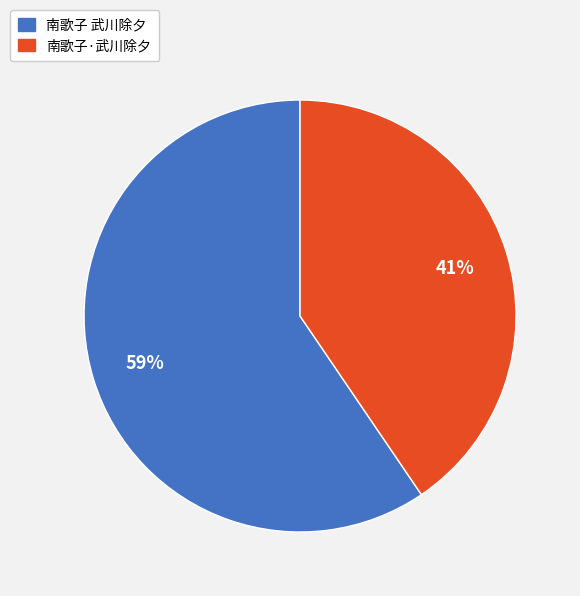

Which category accounts for the majority?

南歌子 武川除夕